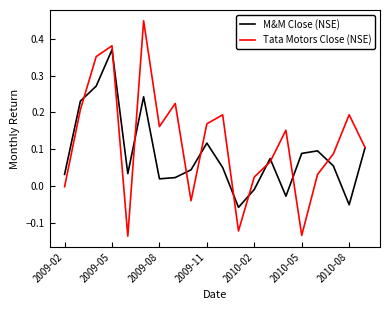

True or false: M&M Close (NSE) and Tata Motors Close (NSE) cross at least once.

True